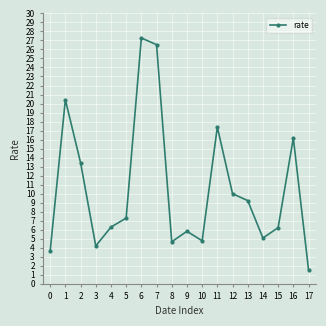

What is the difference between the values at 2 and 3?

9.2